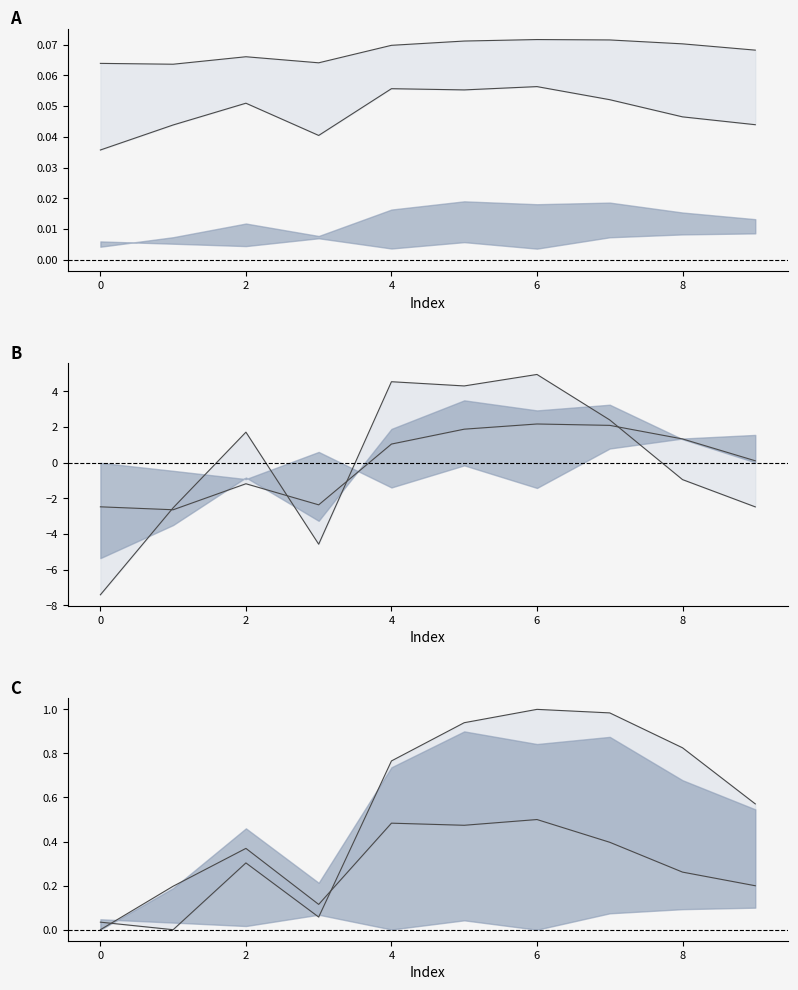

At which label is 10 closest to 0?

1